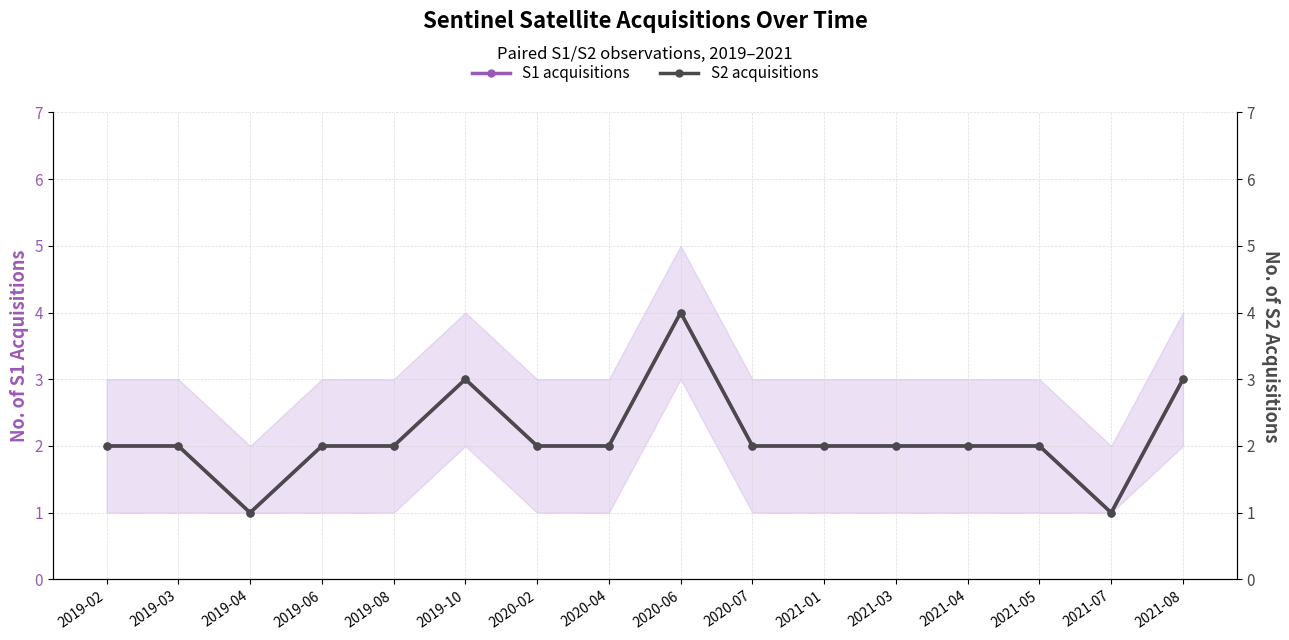

Does the chart have visible grid lines?

Yes